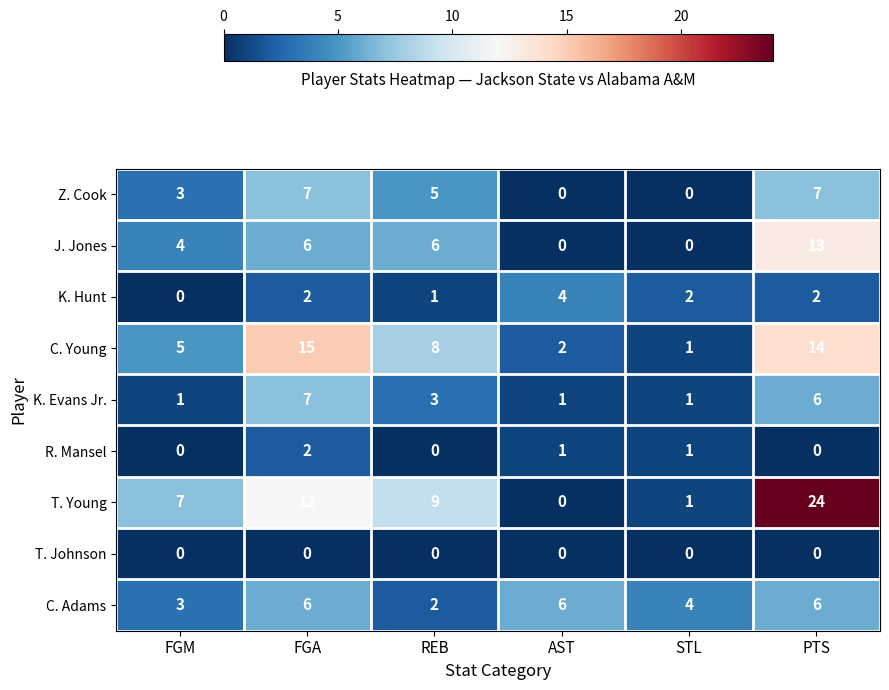

At which category is the sum across all series the highest?

PTS